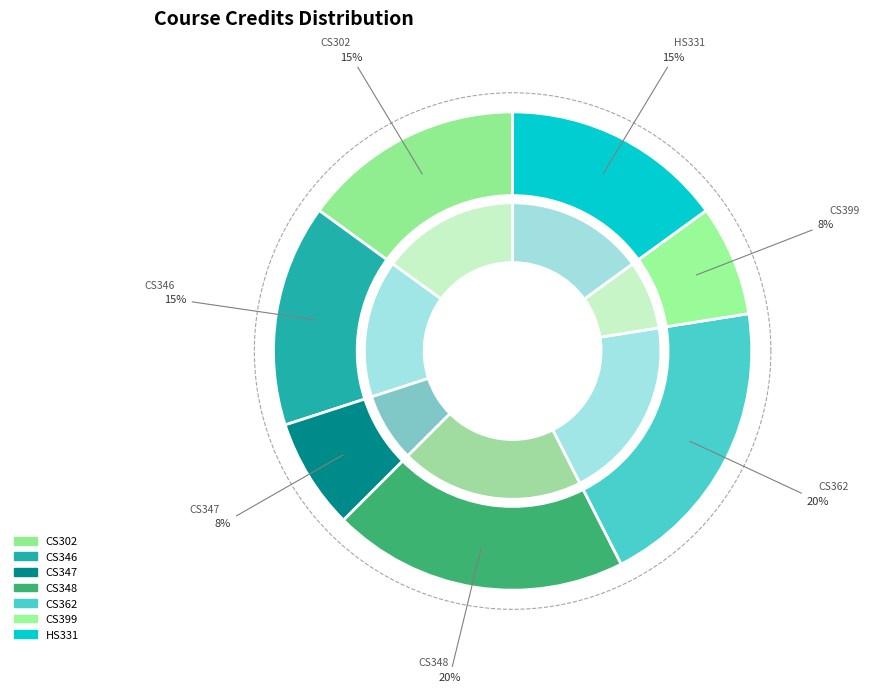

How many slices are in this pie chart?

7